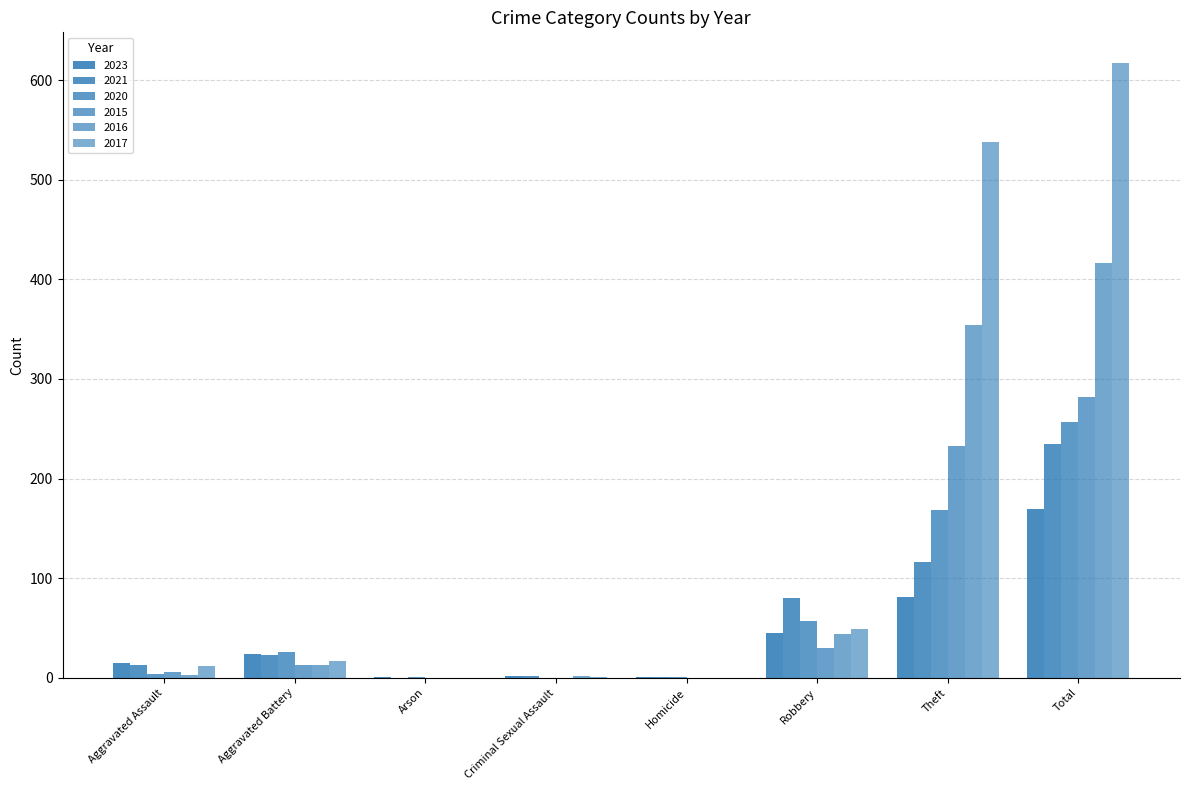

How many series are shown in this chart?

6